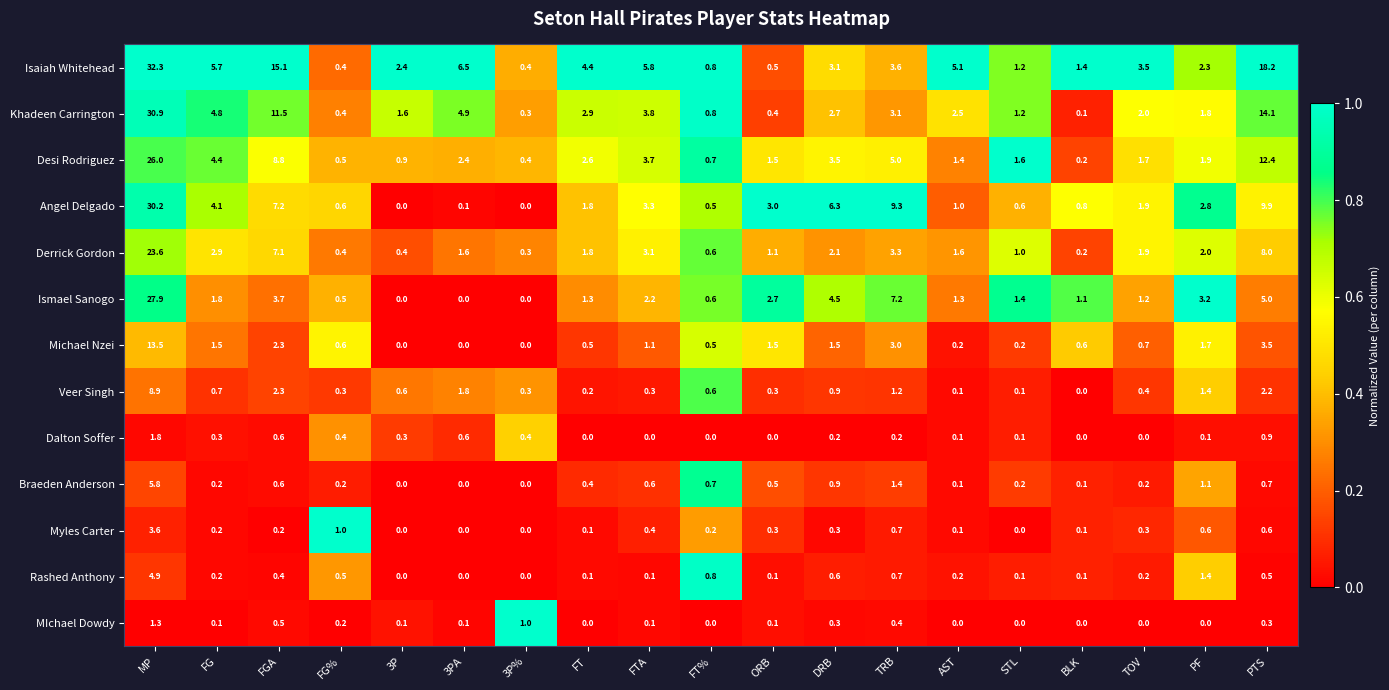

Which category has the highest value across all series?

MP